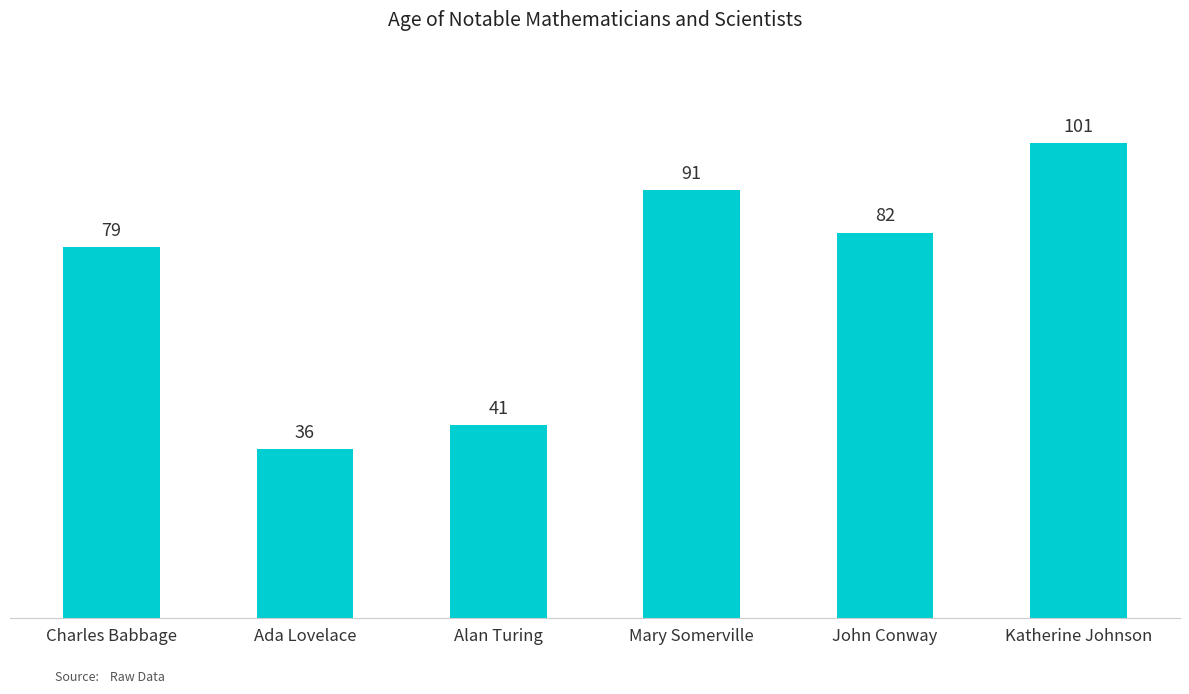

What is the change in value from Alan Turing to Katherine Johnson?

+60